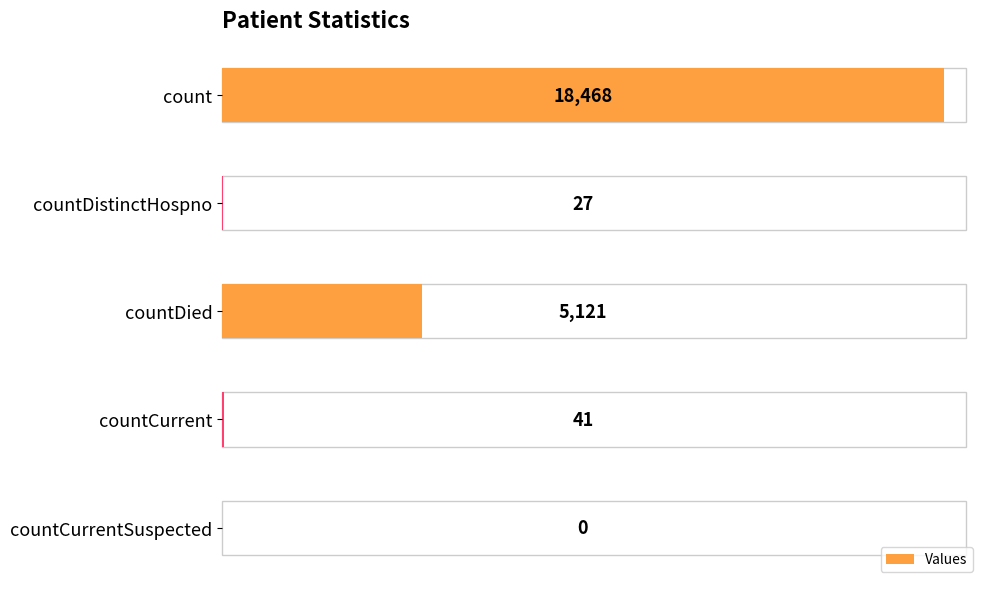

How many values are above zero?

4